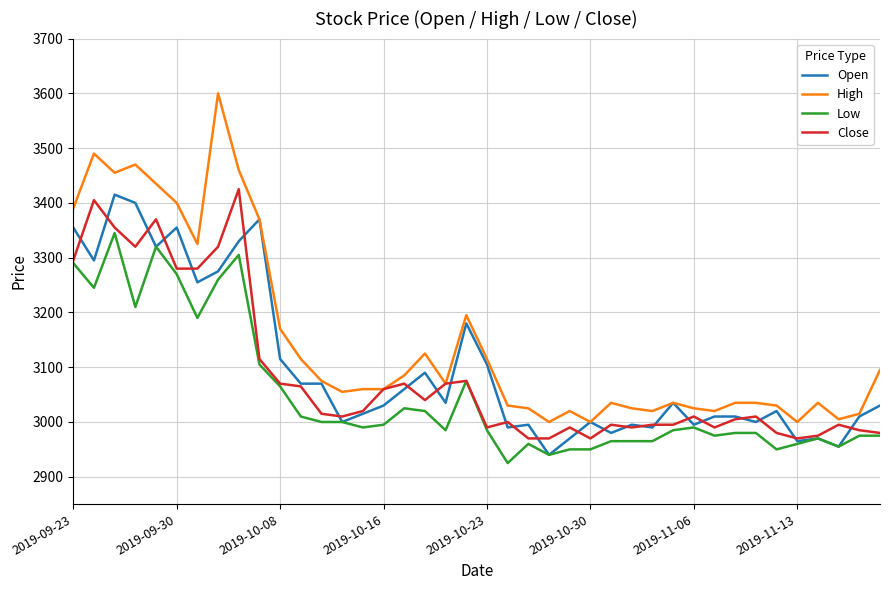

Which series has the largest total across all categories?

High